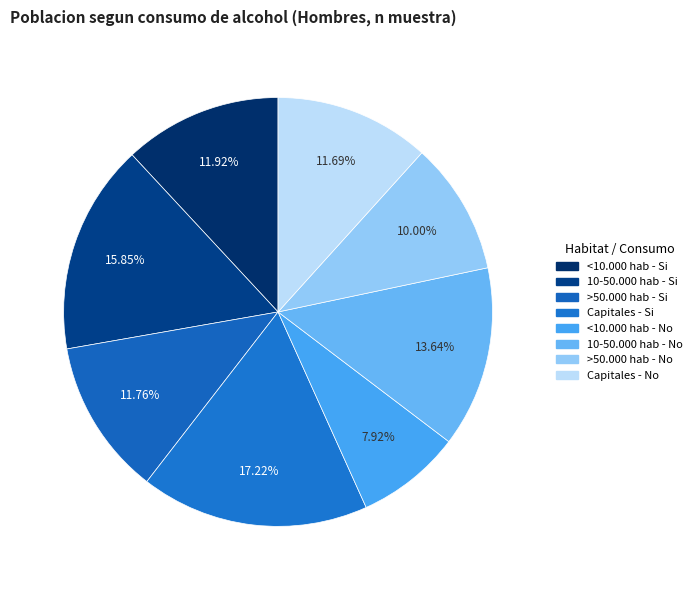

How many slices are in this pie chart?

8